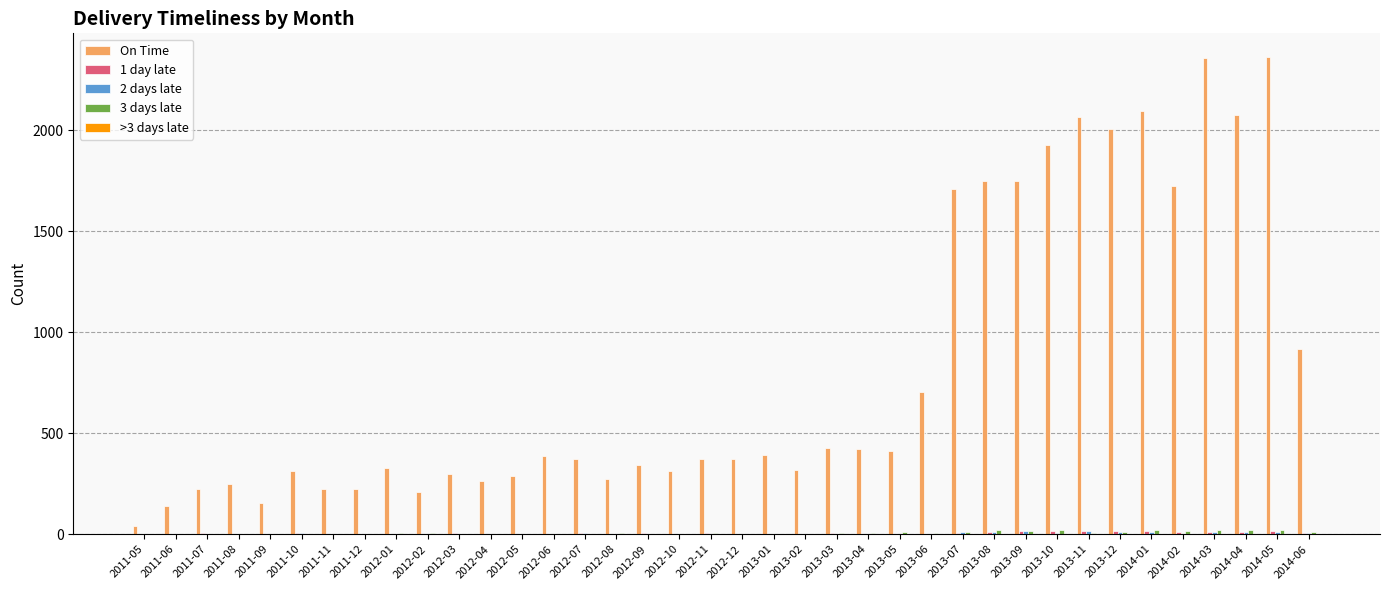

Which series has the largest total across all categories?

On Time